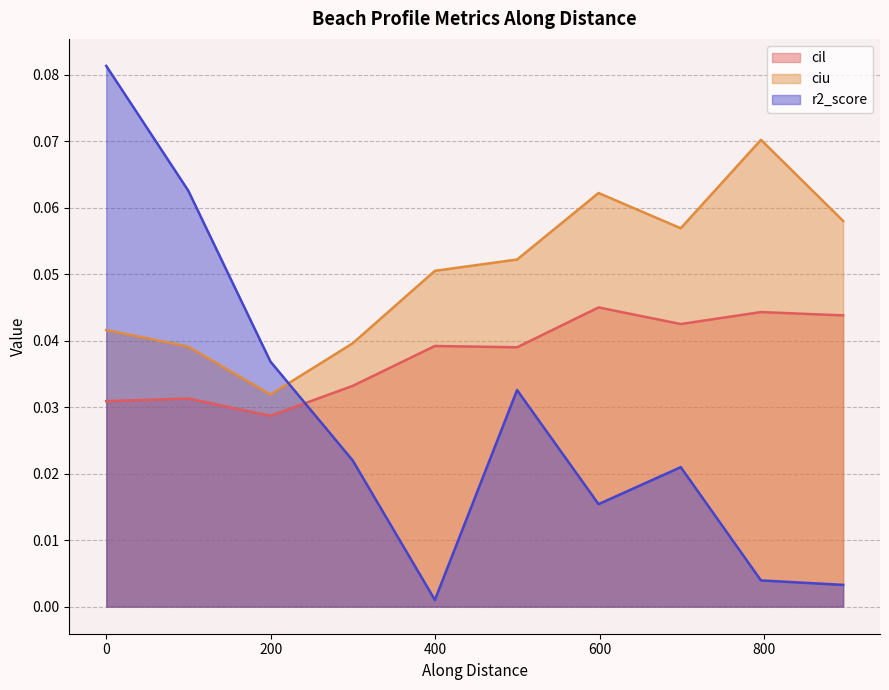

True or false: cil and r2_score cross at least once.

True